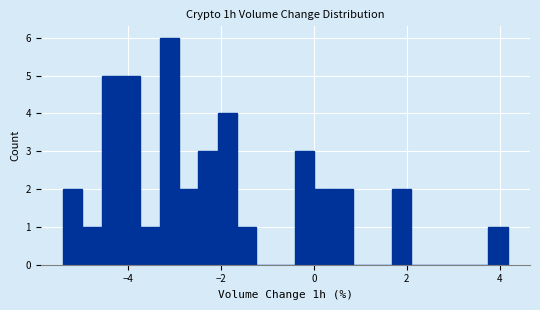

Around what value on the x-axis is the tallest bar? Give the approximate position of its centre, as read against the axis.

-3.2